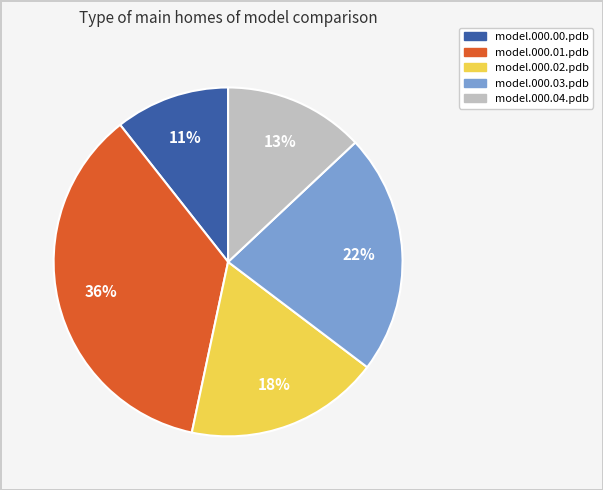

Rank the categories by value from highest to lowest.

model.000.01.pdb, model.000.03.pdb, model.000.02.pdb, model.000.04.pdb, model.000.00.pdb